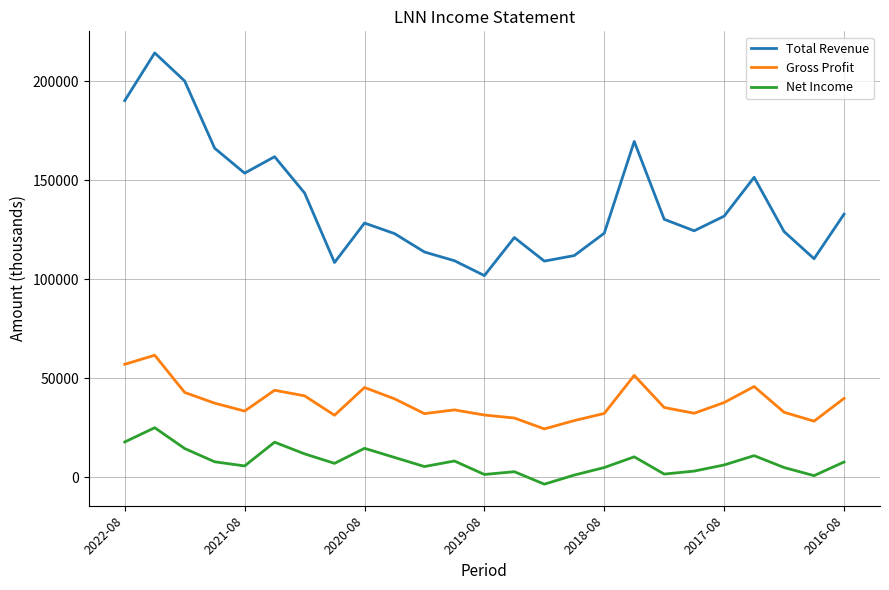

List the series in order of their overall mean, lowest first.

Net Income, Gross Profit, Total Revenue